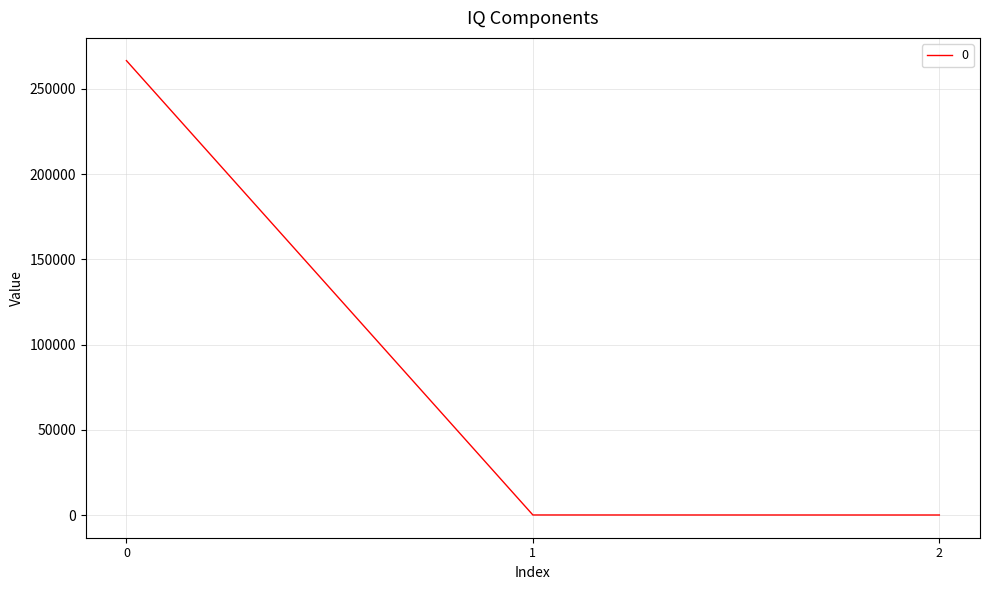

True or false: the data shows 266540.5 at 0.

True